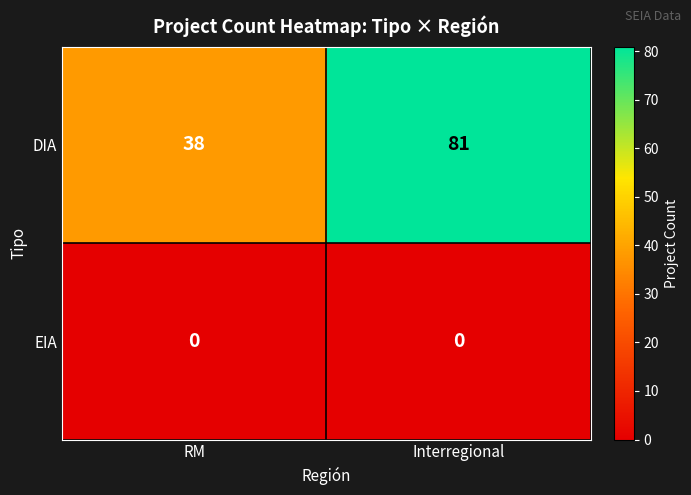

At how many categories does at least one series exceed 2?

2